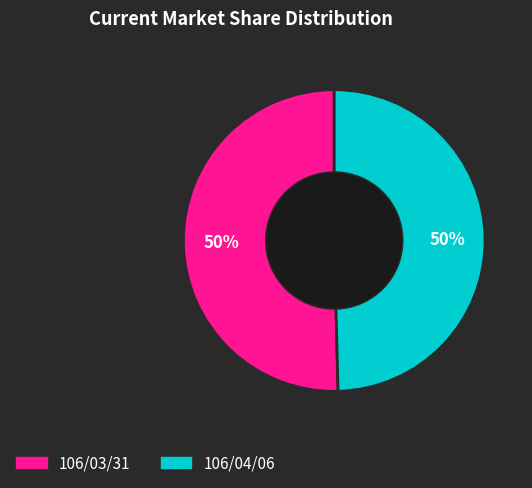

Is it true that 106/04/06 is 55% of the pie?

False